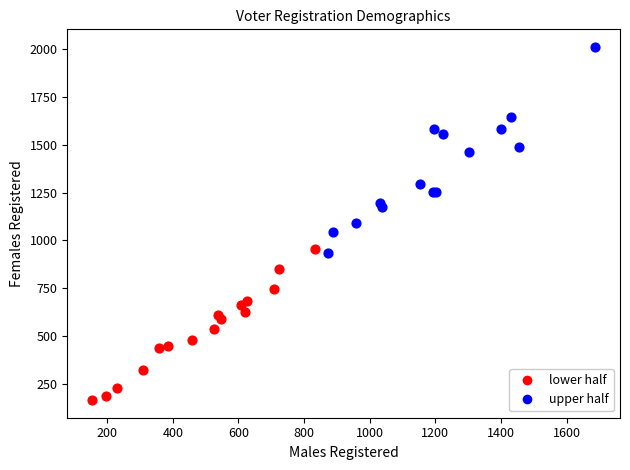

Which series contains the highest Y value?

upper half